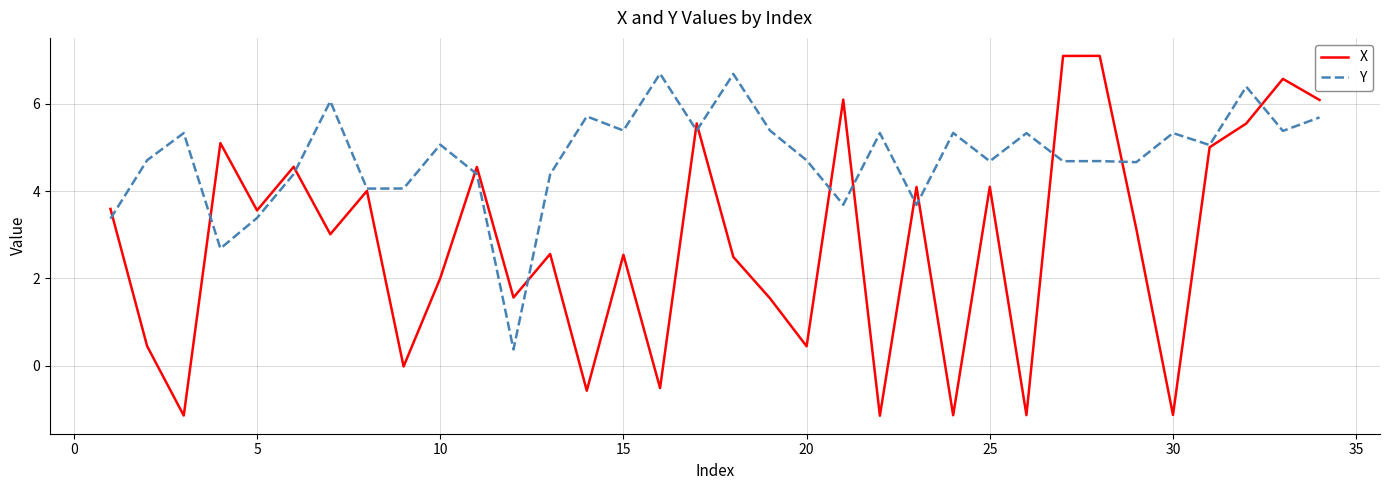

Rank the series by their average value, from lowest to highest.

X, Y